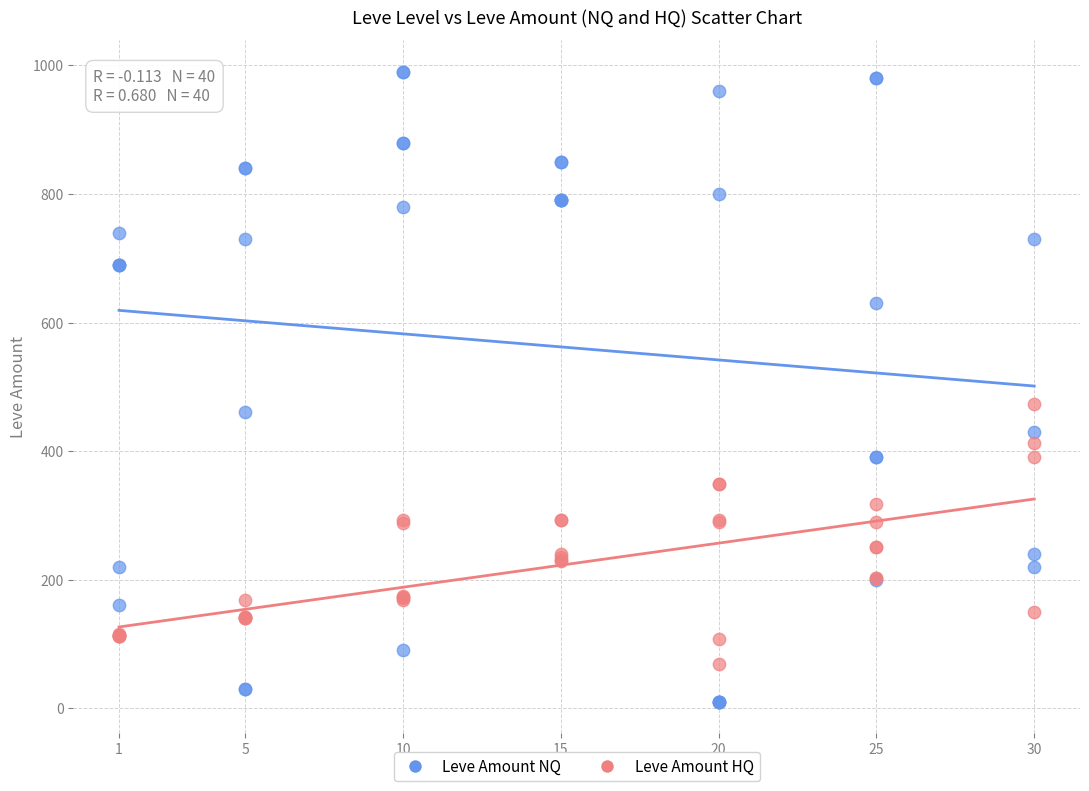

In the Leve Amount NQ series, what Y value is closest to 500?

460